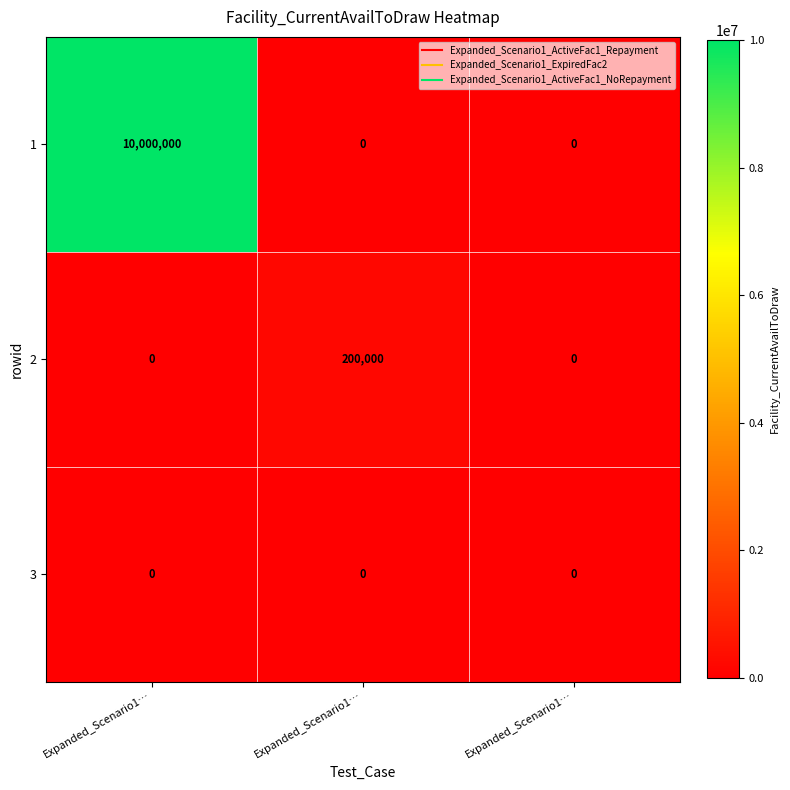

Count the number of data series in this chart.

3